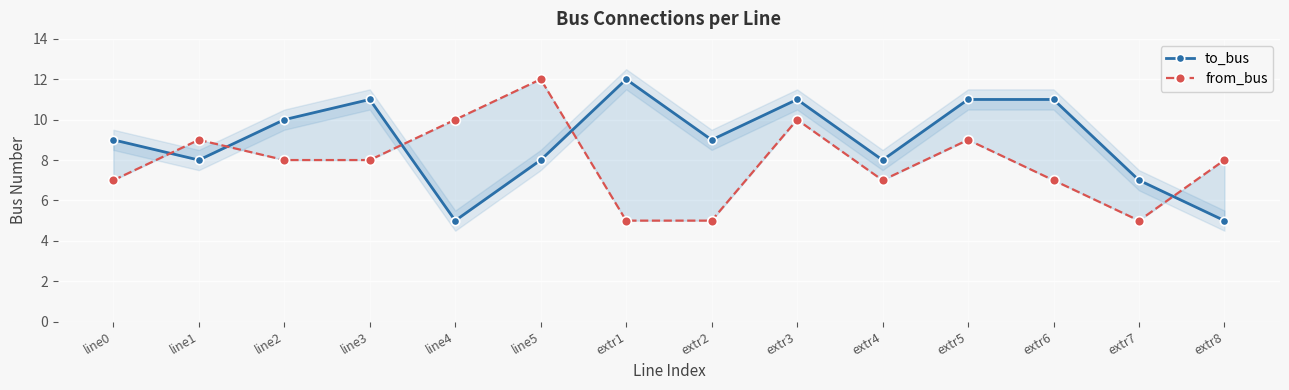

What is the difference between the maximum and minimum values in the from_bus series?

7